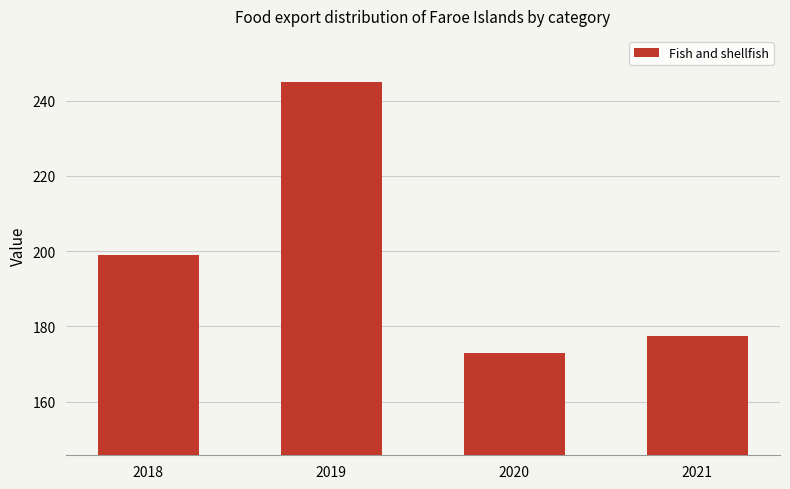

What is the value of the 2nd bar from the left?

245.0